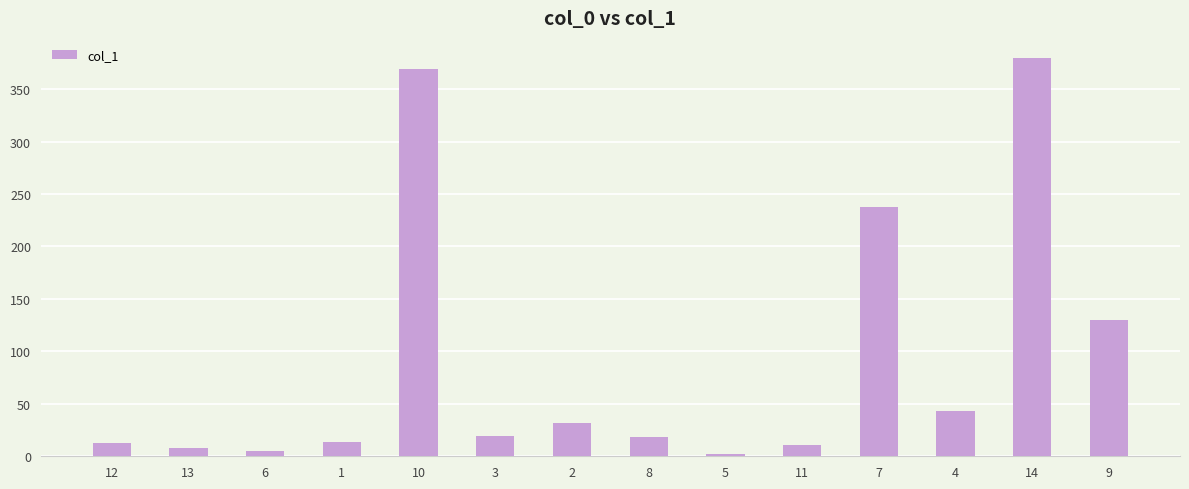

What is the value of the 12th bar from the left?

43.5